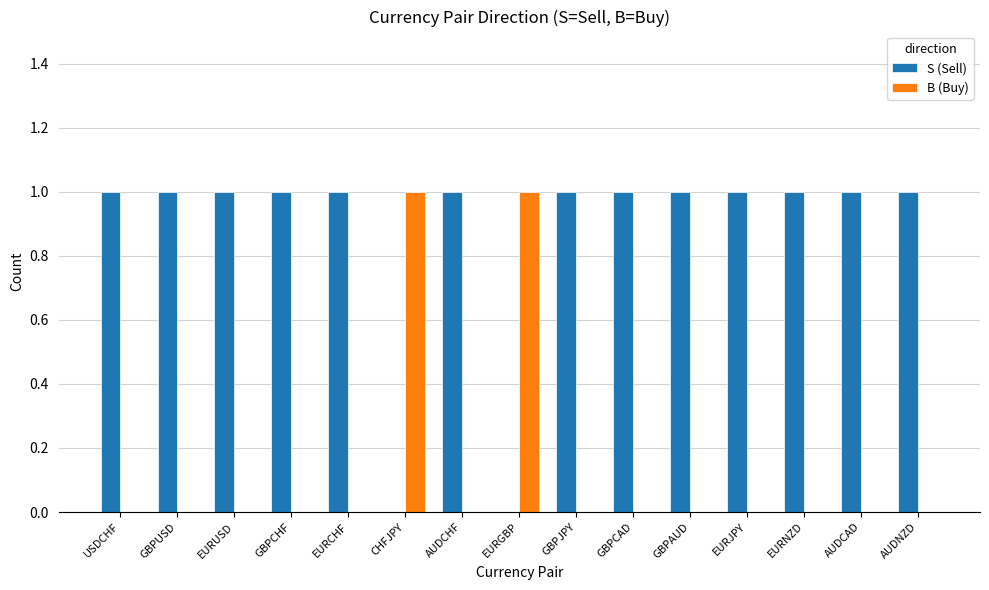

The value of B (Buy) at USDCHF is -1. True or false?

False